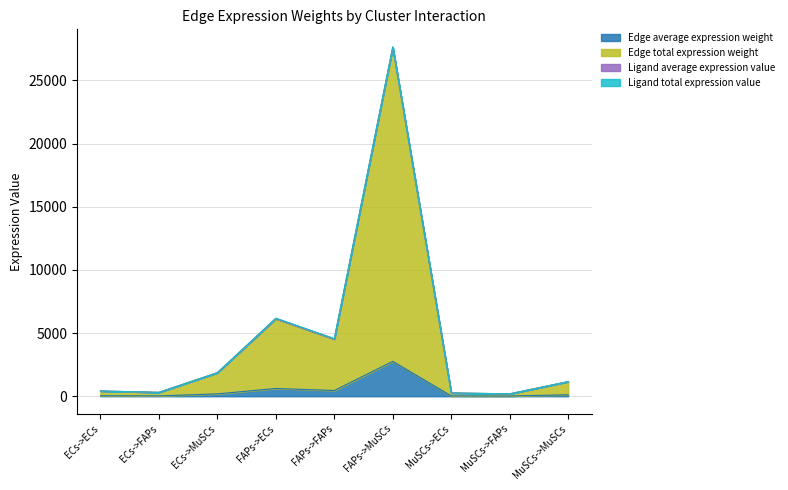

What is the sum of all Edge average expression weight values?

4246.8